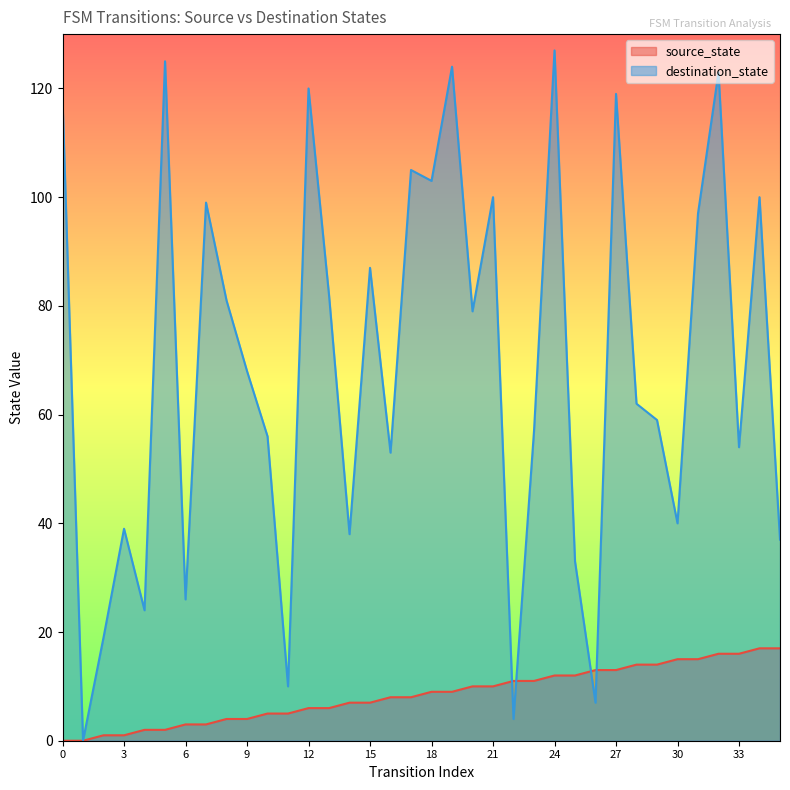

What is the difference between the destination_state values at 23 and 26?

50